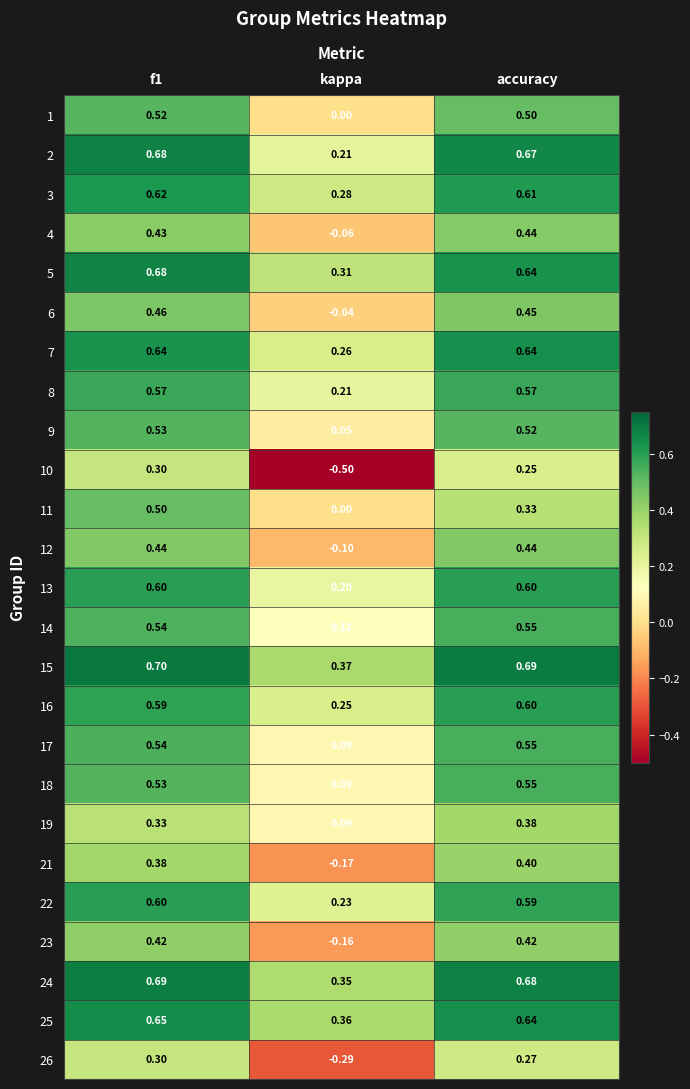

Between f1 and accuracy, which series saw the biggest shift?

11